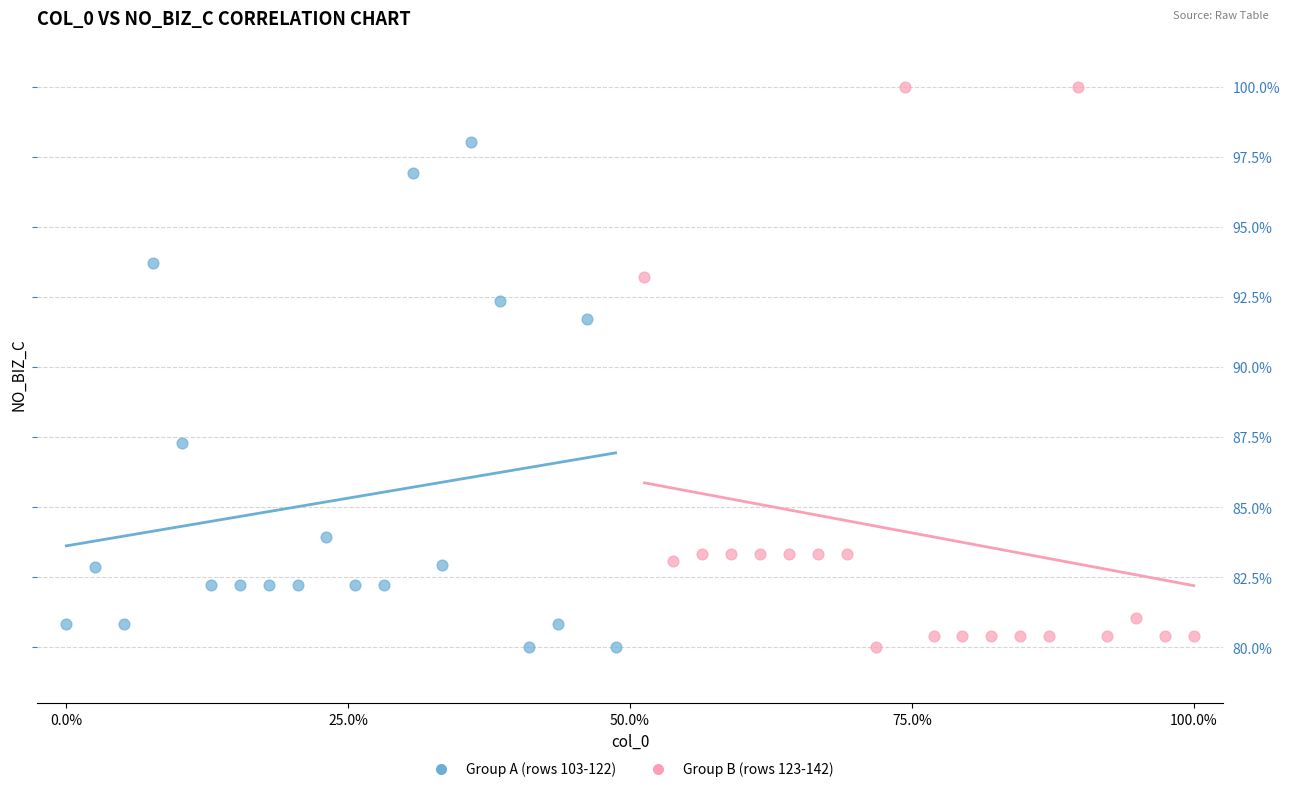

Which series has the widest spread of Y values?

Group B (rows 123-142)